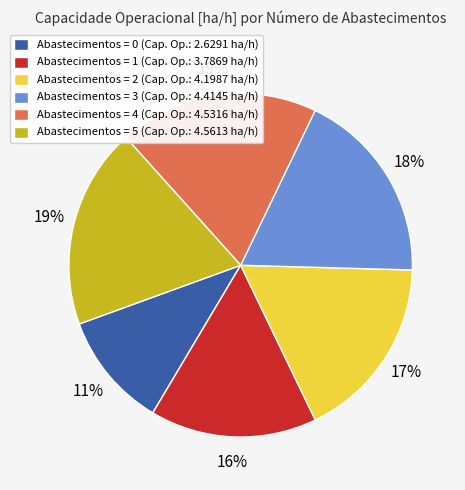

To the nearest percent, what is the combined percentage of Abastecimentos = 4 (Cap. Op.: 4.5316 ha/h) and Abastecimentos = 2 (Cap. Op.: 4.1987 ha/h)?

36%